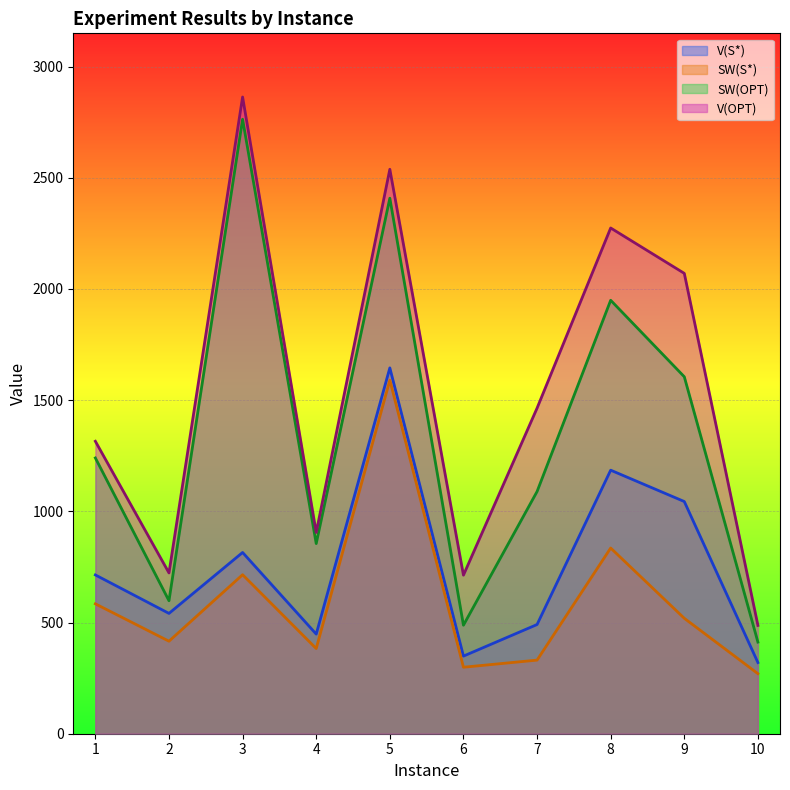

What are all the series names shown in the legend?

V(S*), SW(S*), SW(OPT), V(OPT)